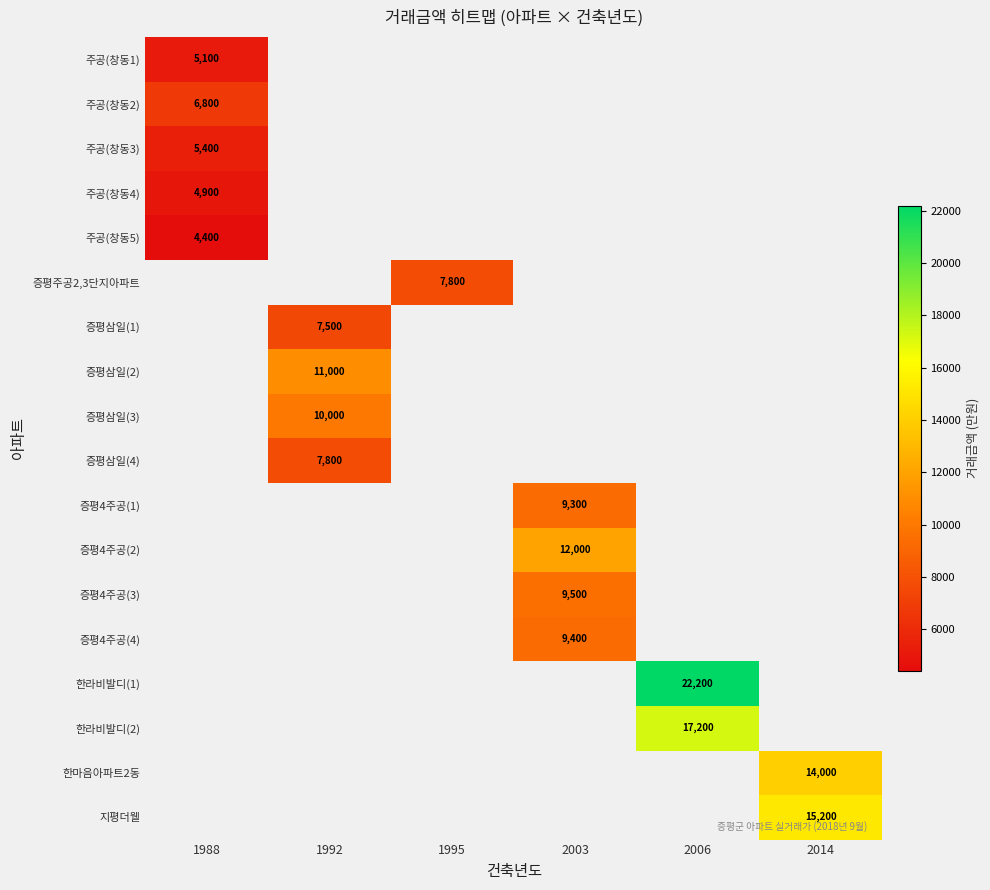

Count the number of data series in this chart.

18